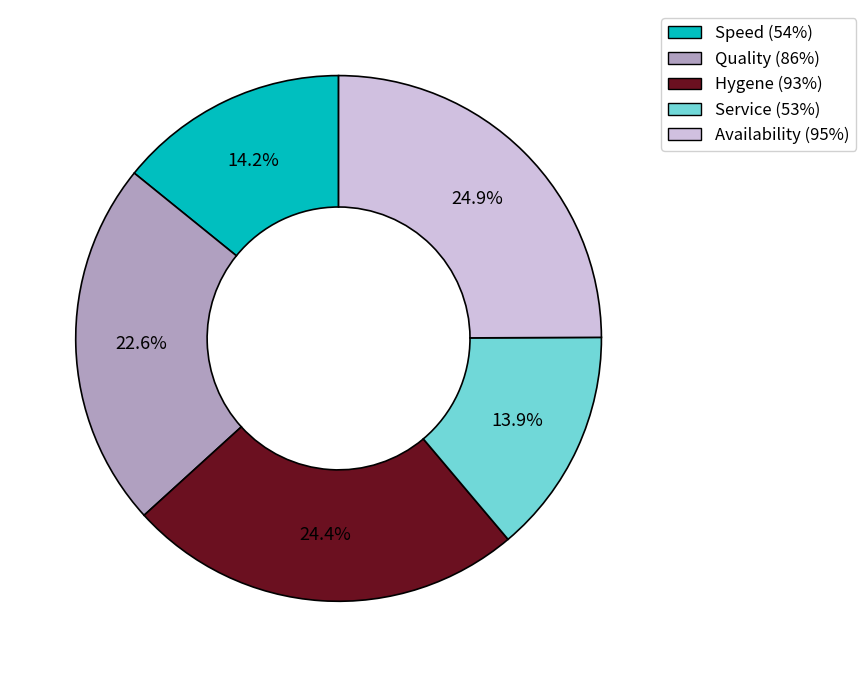

Is Availability (95%) the majority of the pie?

No